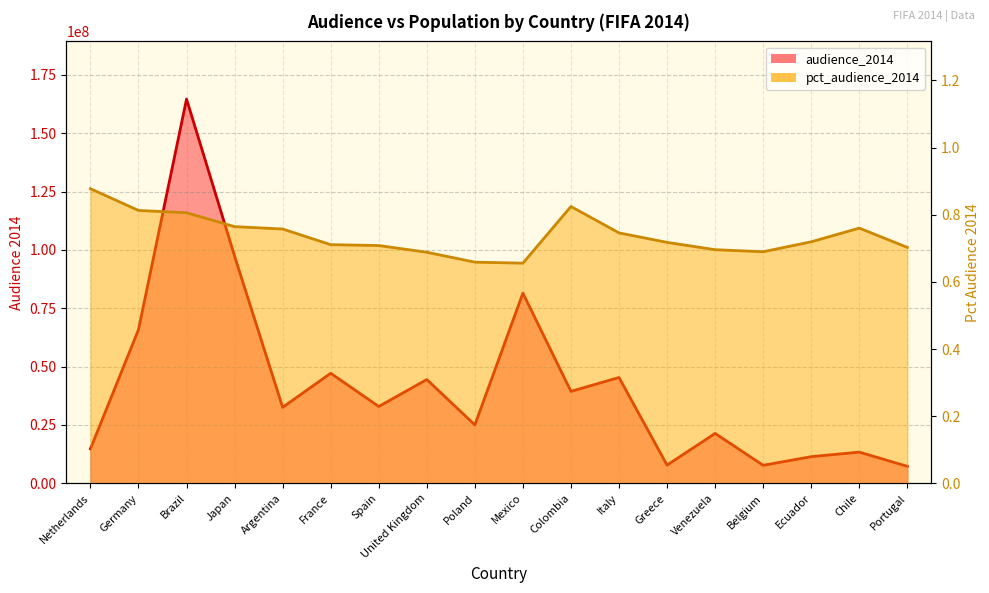

Reading left to right, what are all the values shown in this chart?

audience_2014: 14800900.0	65831015.0	164602136.0	97331022.0	32563530.0	47165000.0	32927000.0	44481000.0	25044400.0	81473080.0	39413970.0	45346000.0	7818237.0	21394659.0	7733411.0	11441966.0	13390991.0	7309442.0
pct_audience_2014: 0.9	0.8	0.8	0.8	0.8	0.7	0.7	0.7	0.7	0.7	0.8	0.7	0.7	0.7	0.7	0.7	0.8	0.7